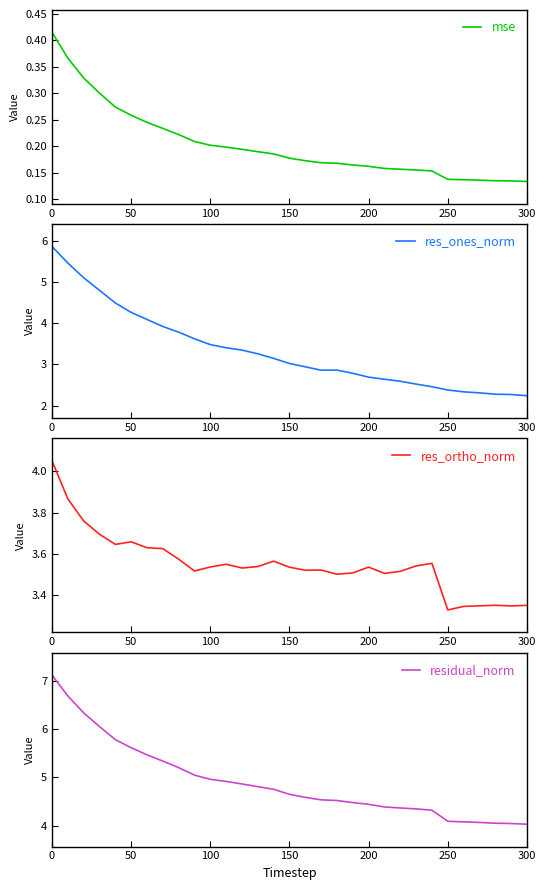

What is the maximum value for res_ones_norm?

5.9